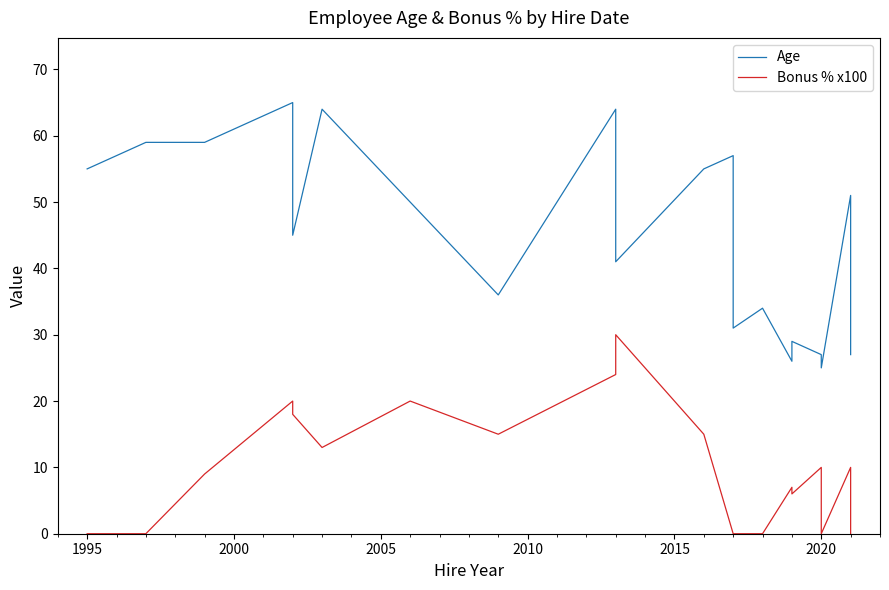

Does the chart display data point markers on the line(s)?

No